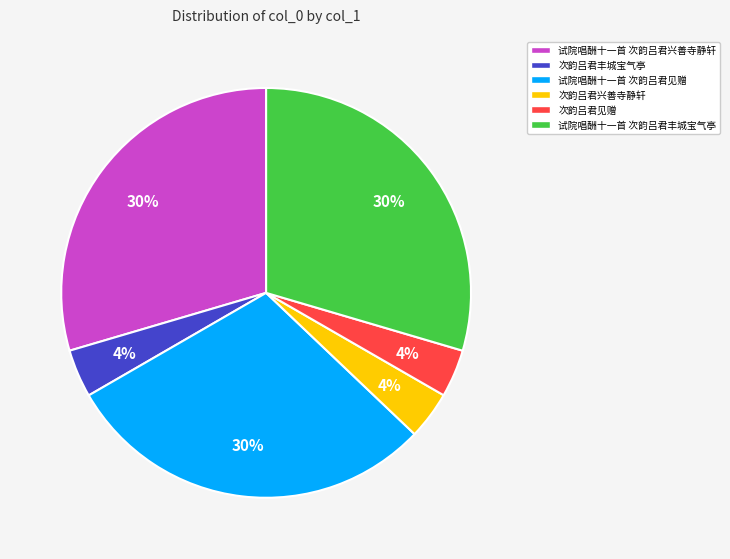

To the nearest percent, what is the average slice percentage?

17%